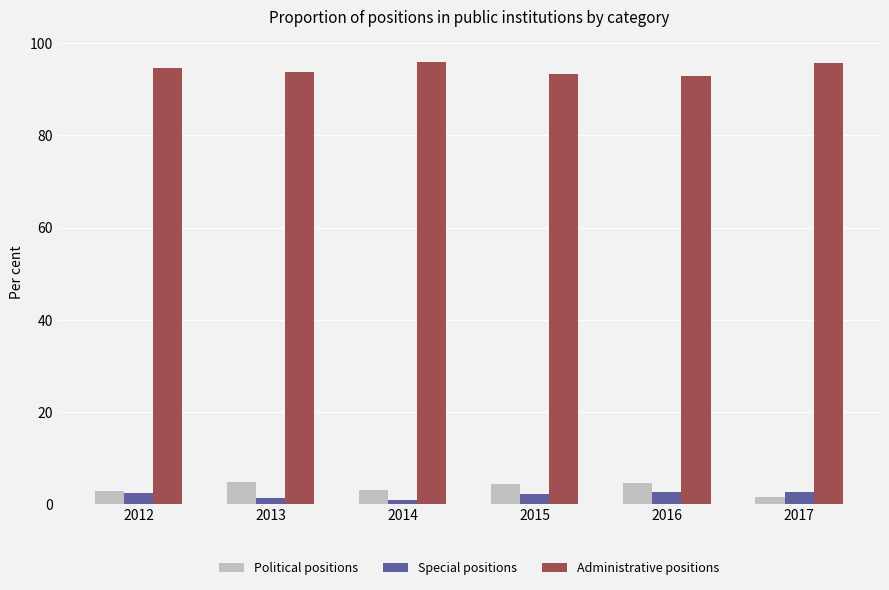

Are the bars horizontal?

No